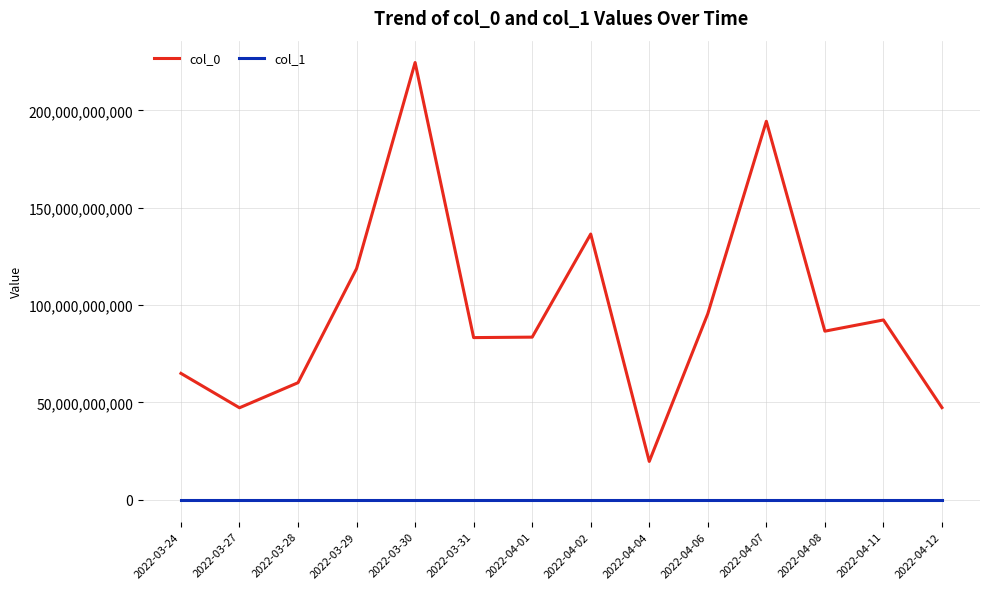

The value of col_0 at 2022-04-08 is 86607830299. True or false?

True